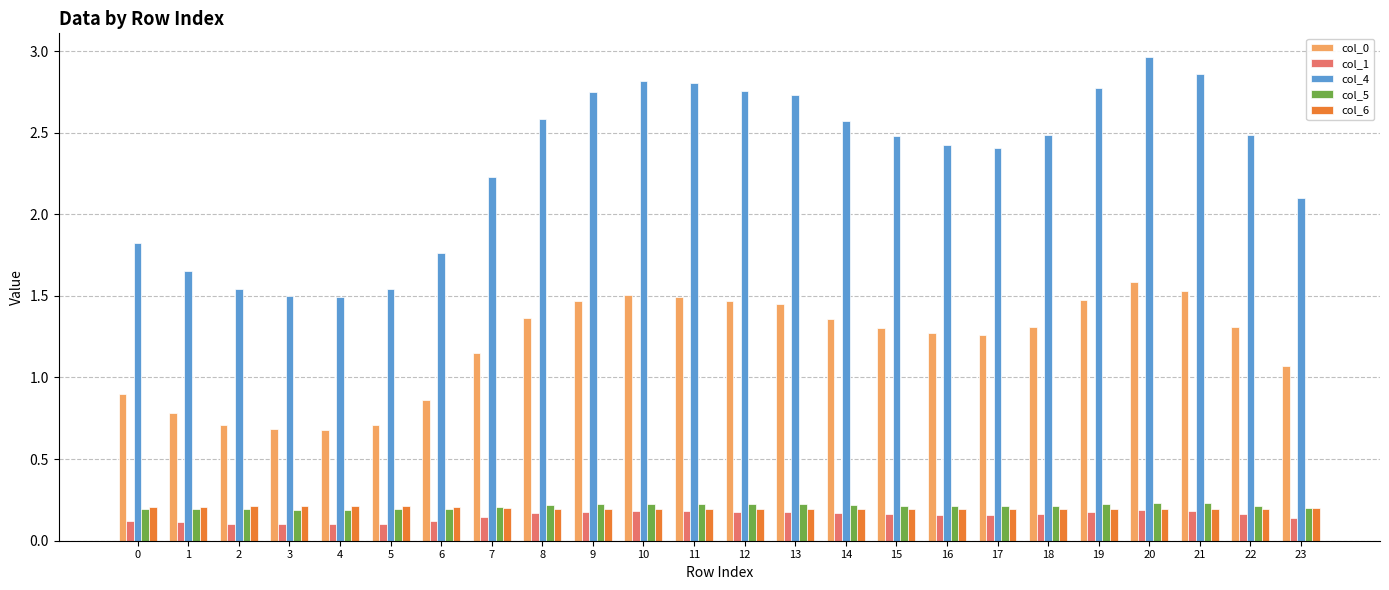

What is the difference between the highest and lowest values at 13?

2.6